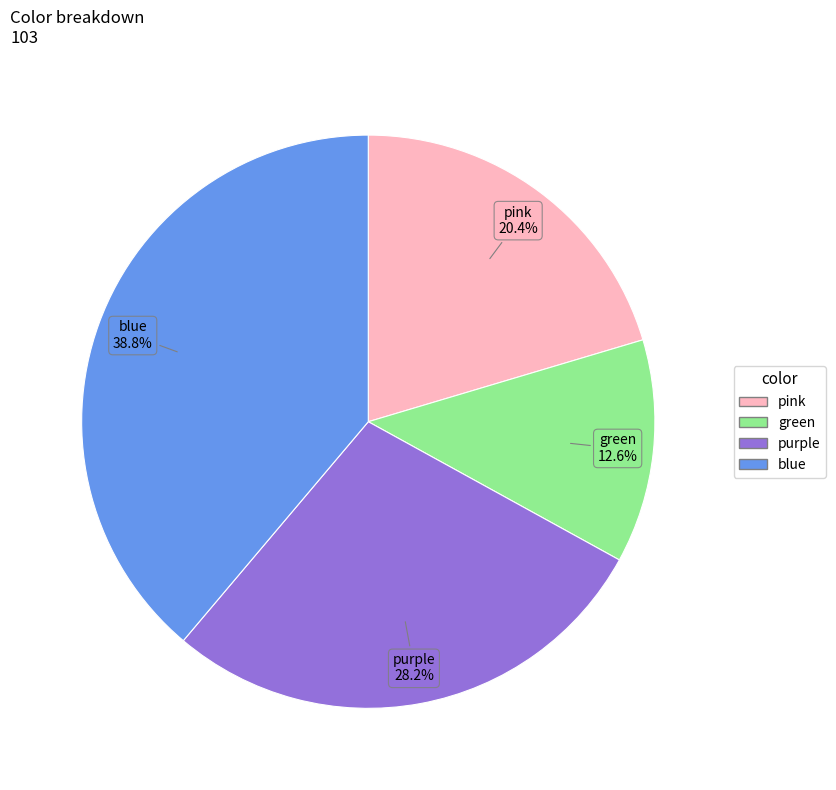

Rank the categories by value from lowest to highest.

green, pink, purple, blue